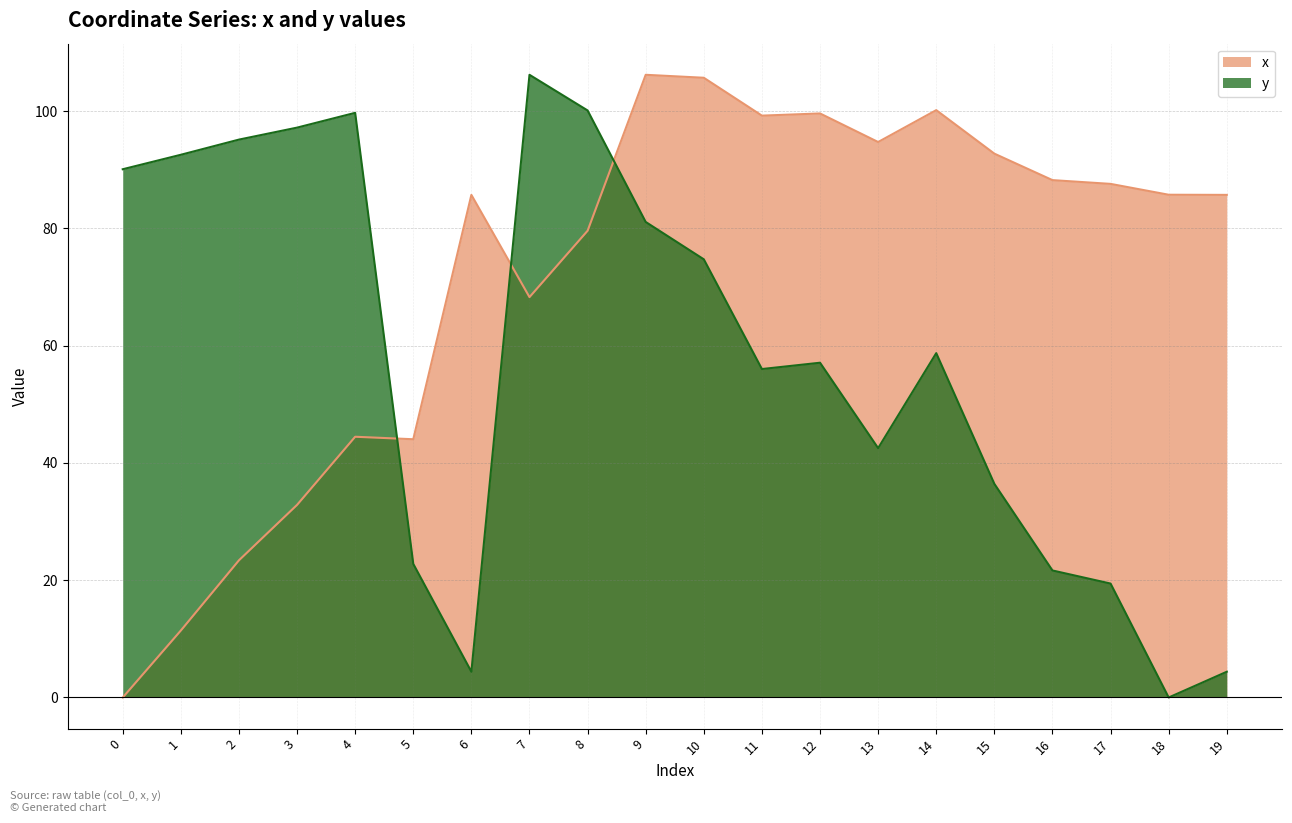

Is it true that y equals 27.5 at 2?

False